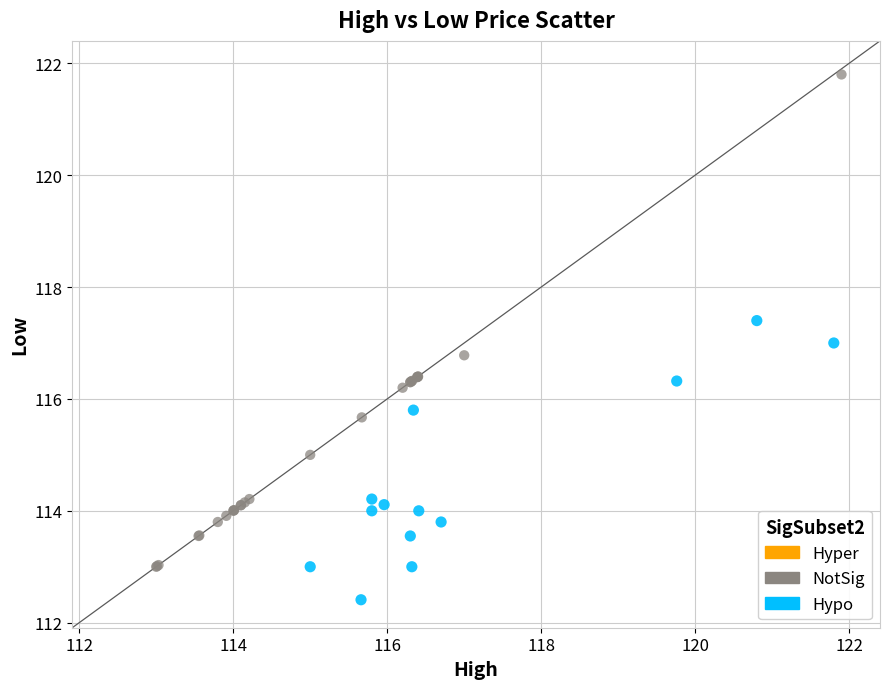

Which series reaches the maximum Y coordinate?

NotSig